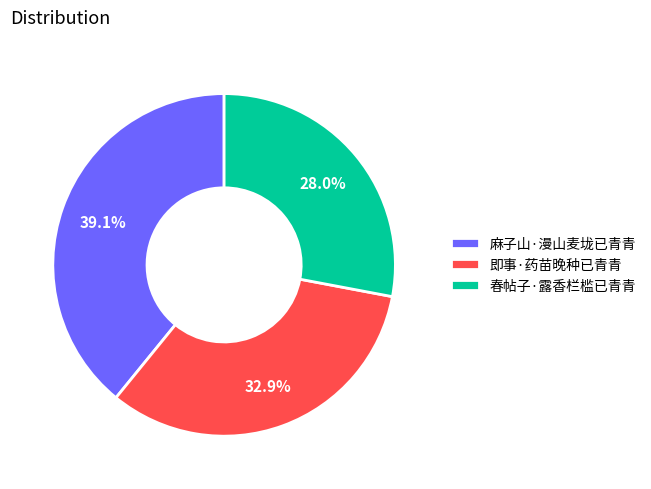

Which slice is the largest?

麻子山·漫山麦垅已青青